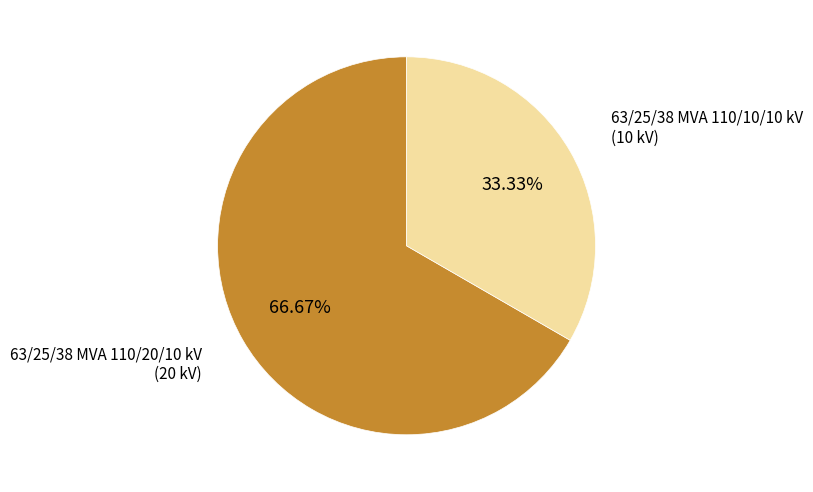

Does any single category account for the majority?

Yes